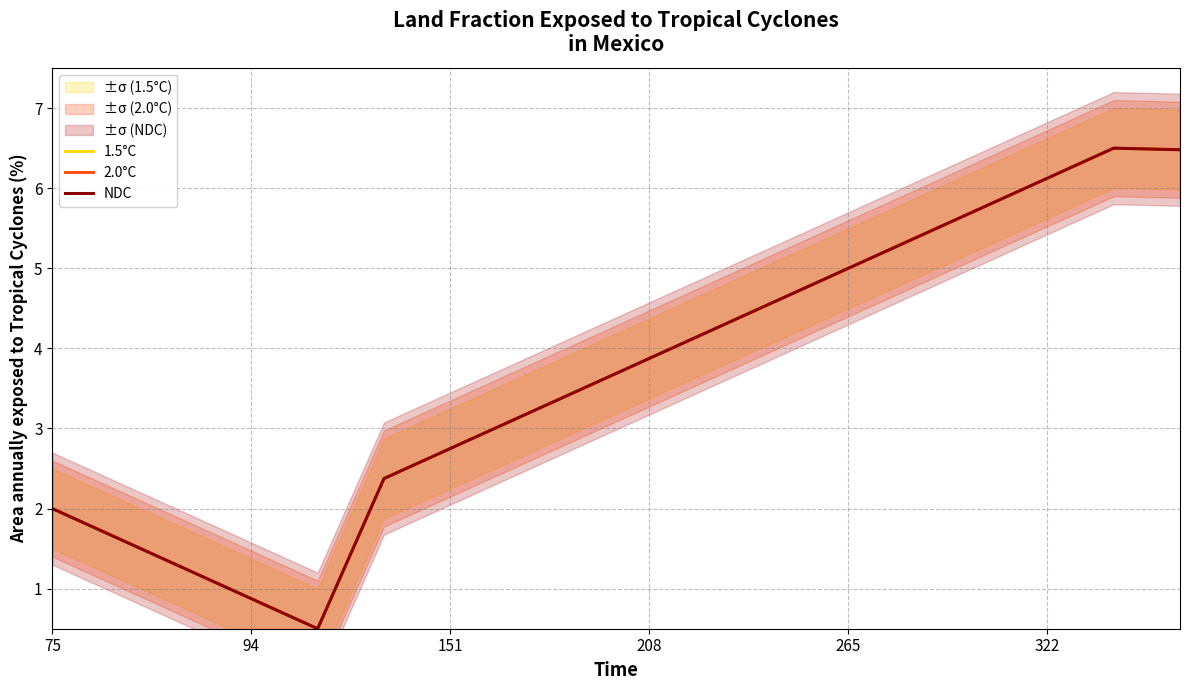

In 2.0°C, how many points are lower than both neighbors (excluding endpoints)?

1